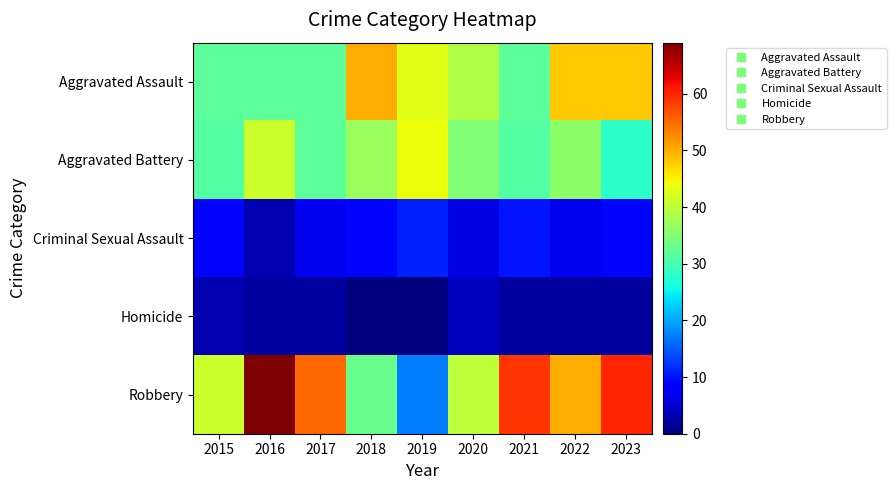

What is the greatest value displayed?

69